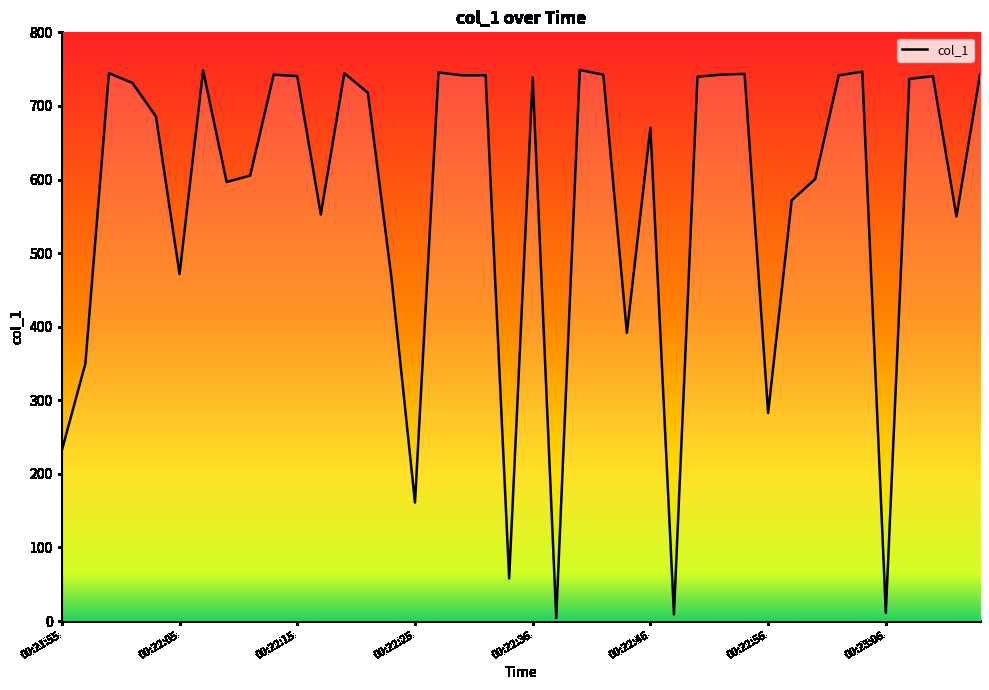

What is the difference between the maximum and minimum values?

744.9